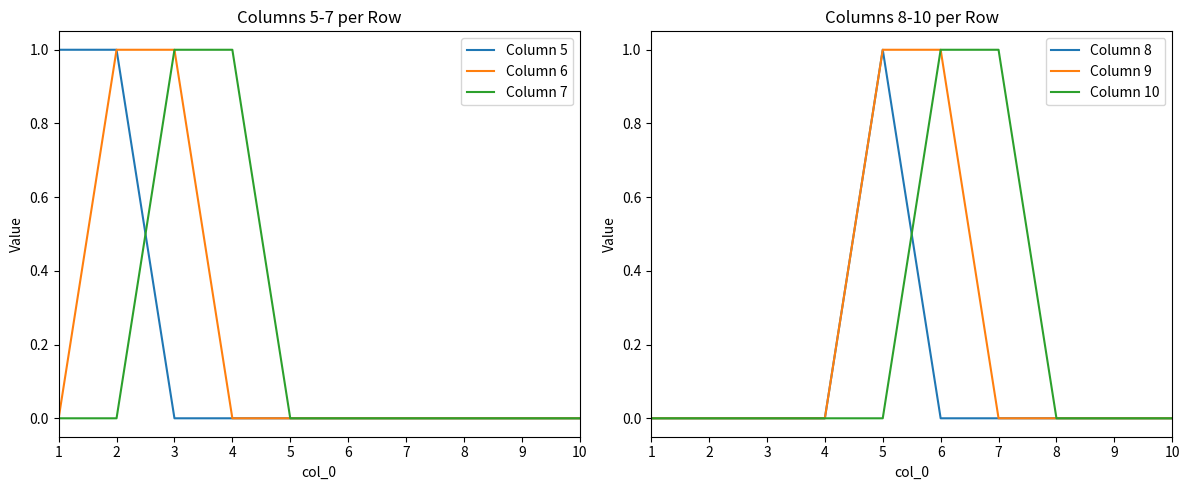

Is it true that Column 8 equals 1 at 9?

False